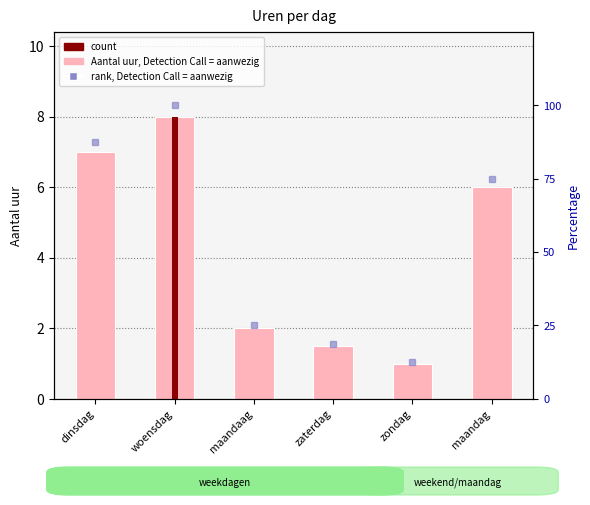

What is the minimum value for Aantal uur?

1.0